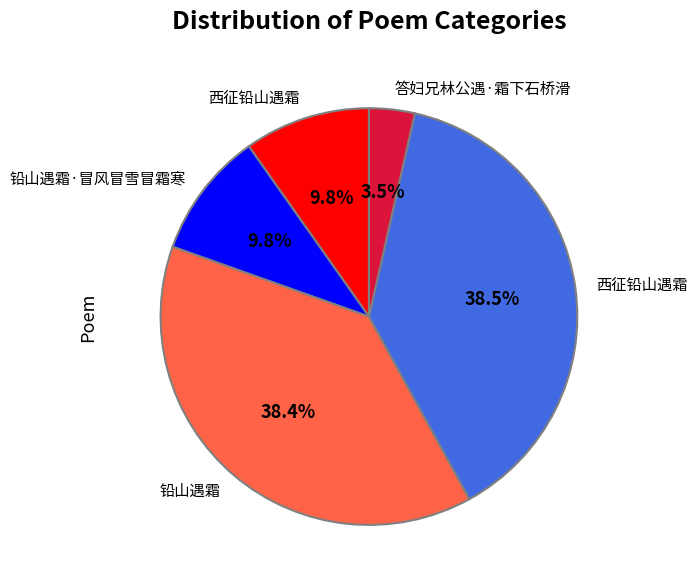

To the nearest percent, what is the average slice percentage?

20%